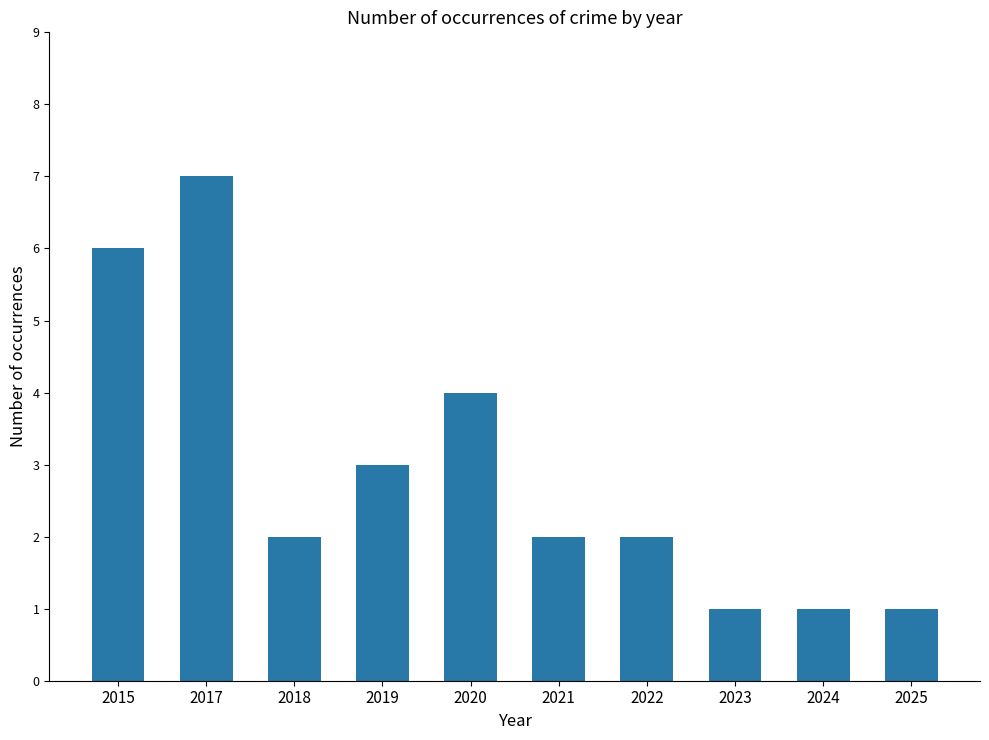

Which has a higher value, 2022 or 2015?

2015